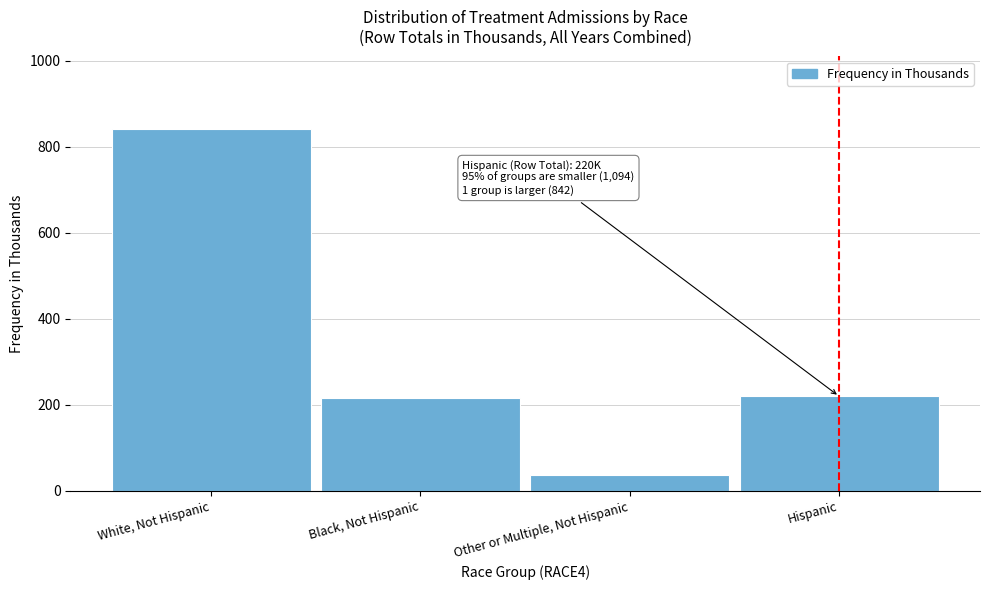

What is the approximate value at Hispanic, to the nearest 10?

220